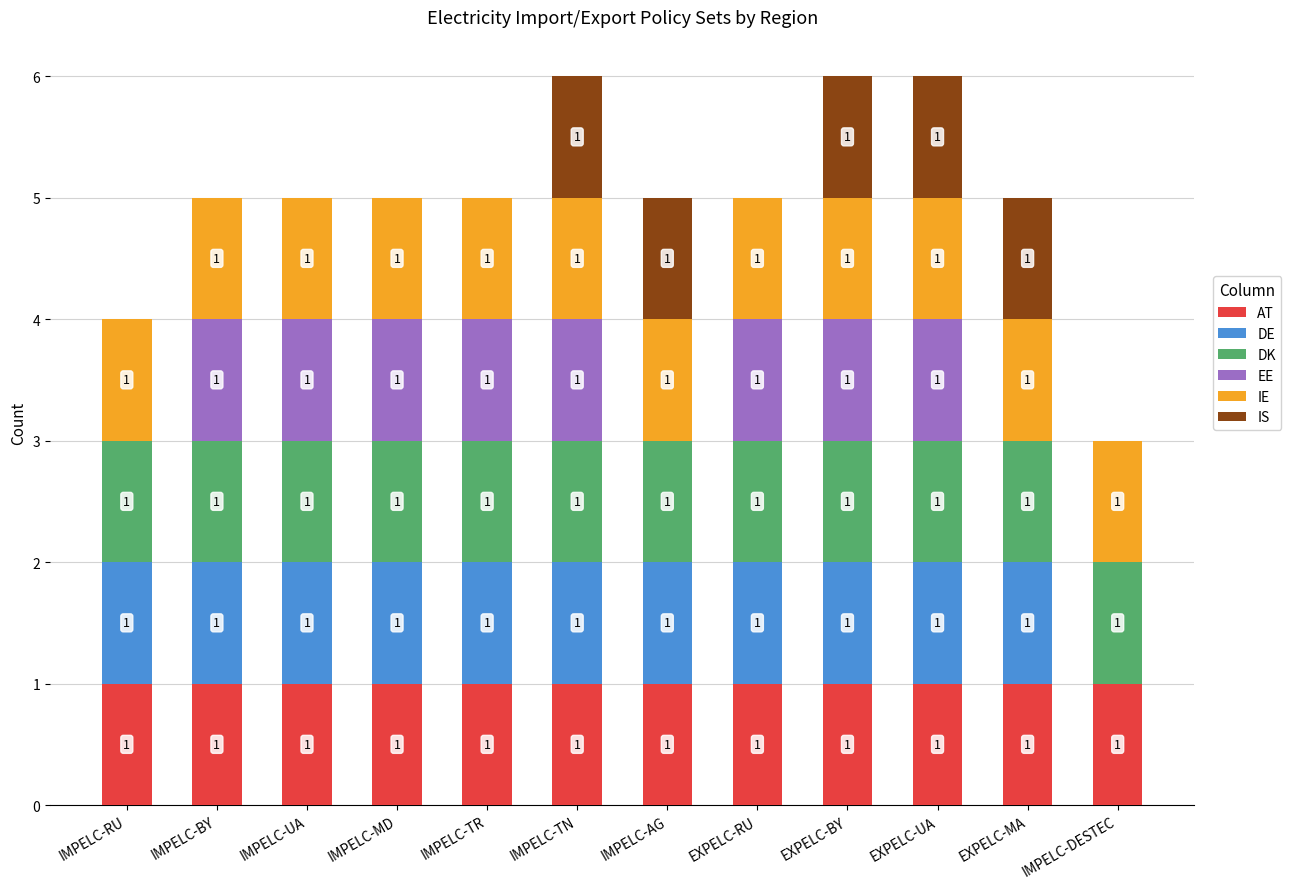

What is the total value across all series at EXPELC-MA?

5